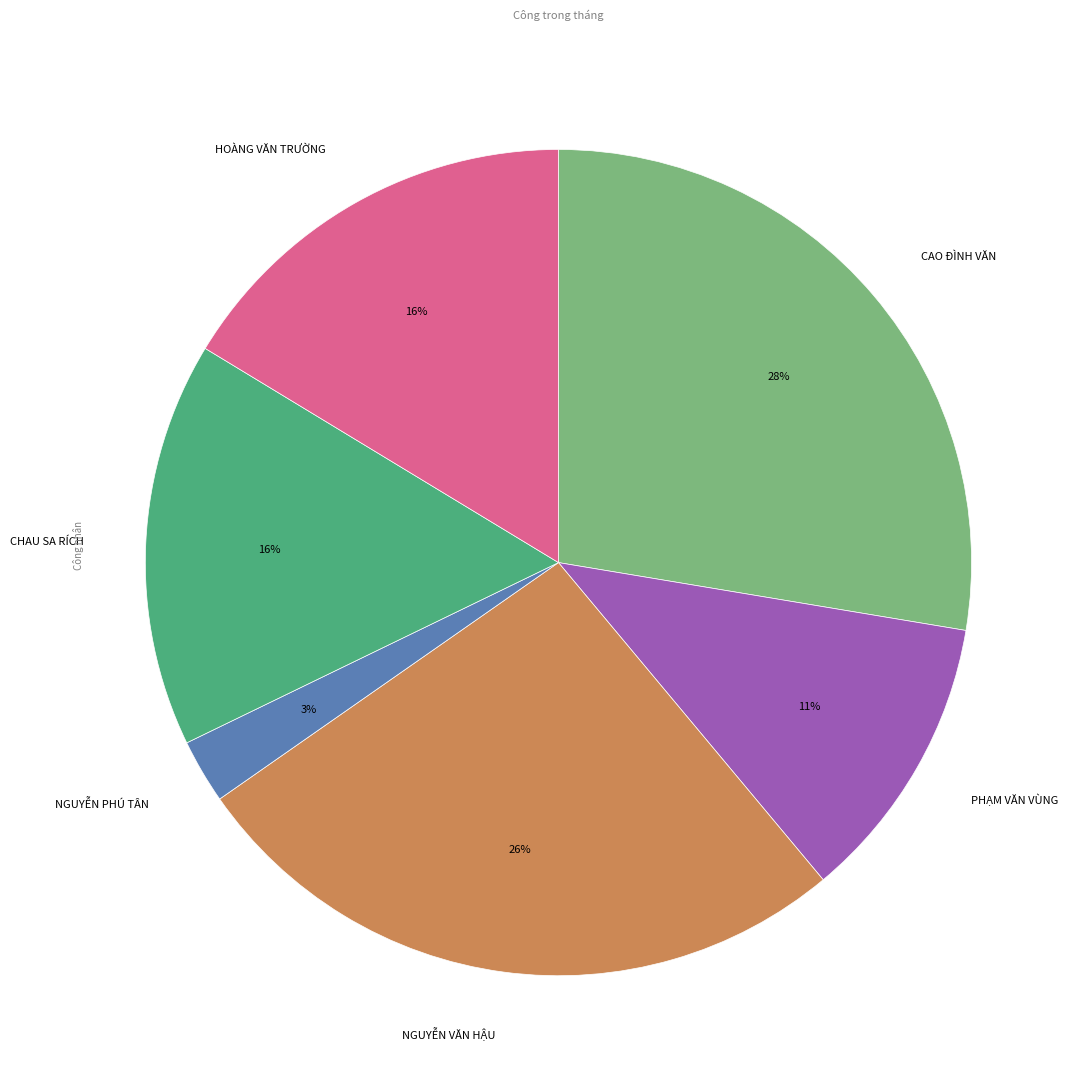

How many slices are in this pie chart?

6